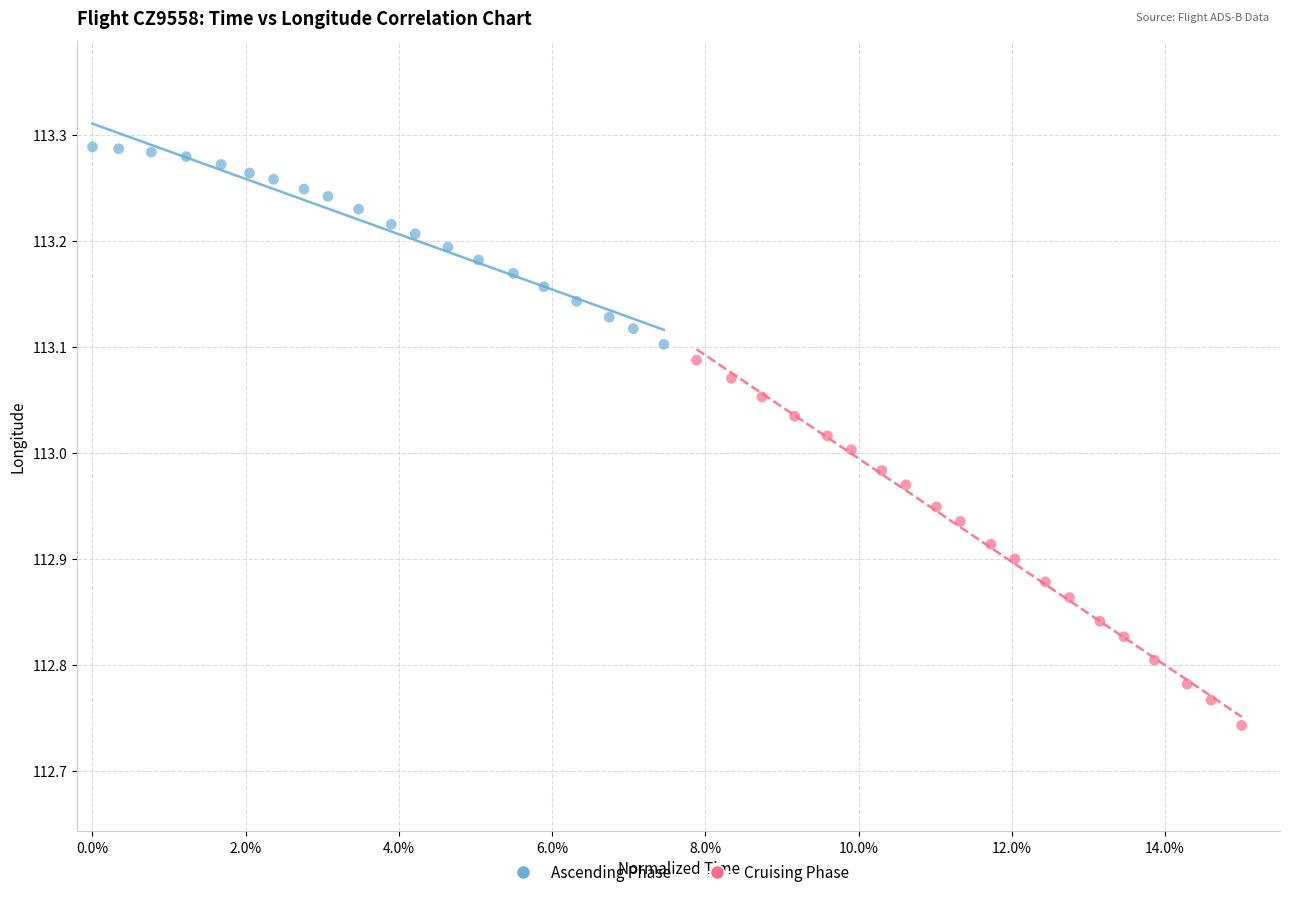

Which series has the widest spread of Y values?

Cruising Phase